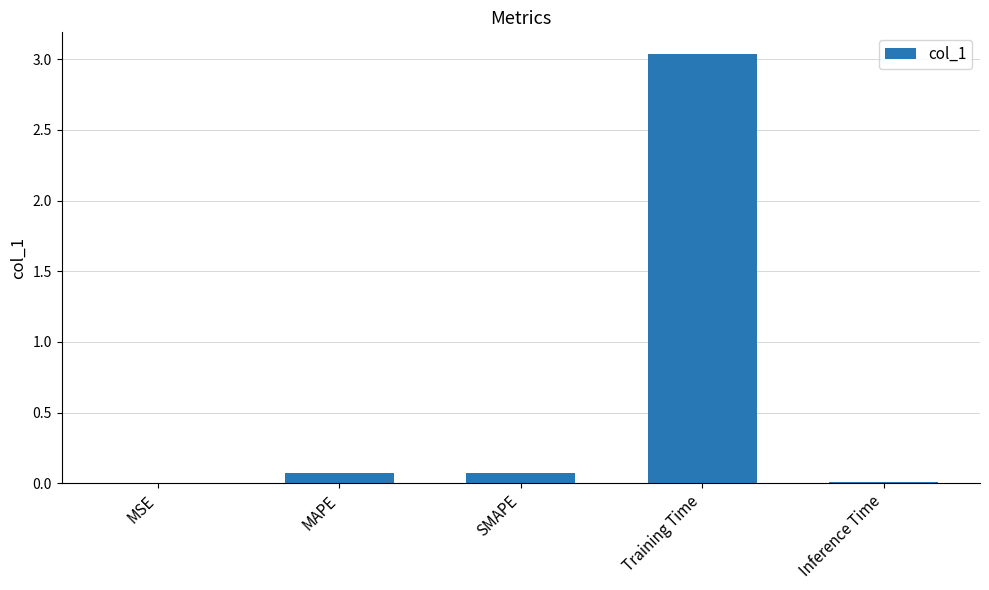

Is it true that the value at Training Time is 4.9?

False